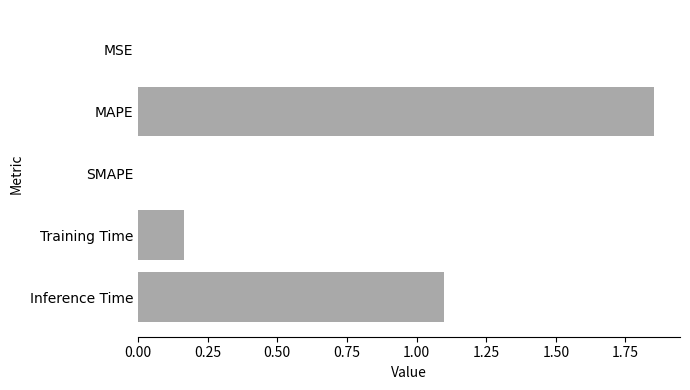

Which has a higher value, Inference Time or MSE?

Inference Time